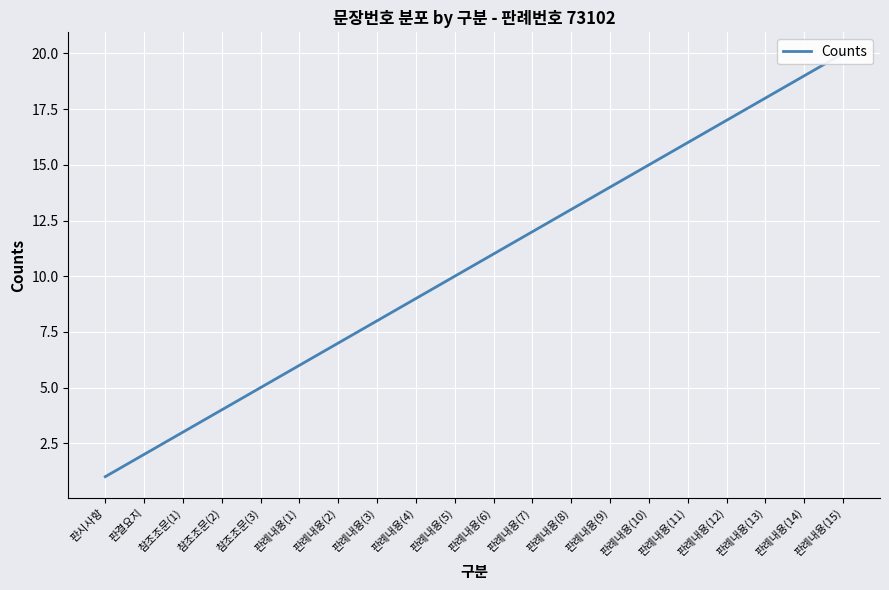

What is the greatest value displayed?

20